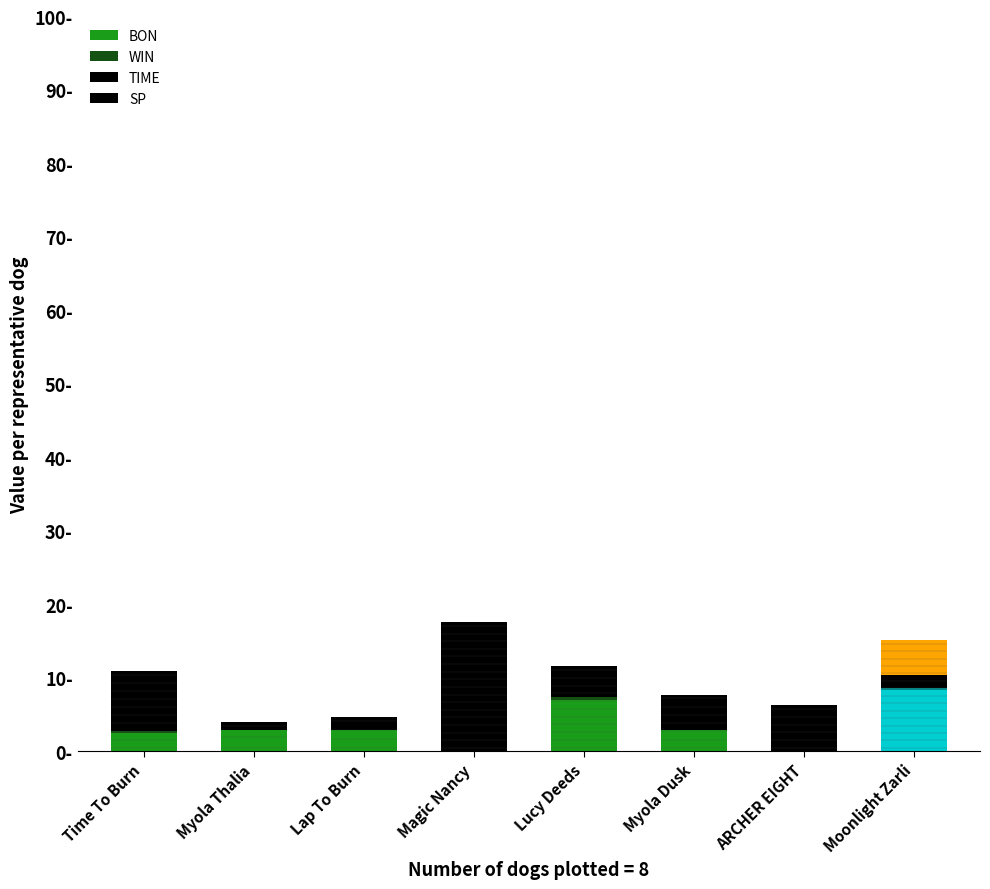

At which category is the sum across all series the highest?

Magic Nancy